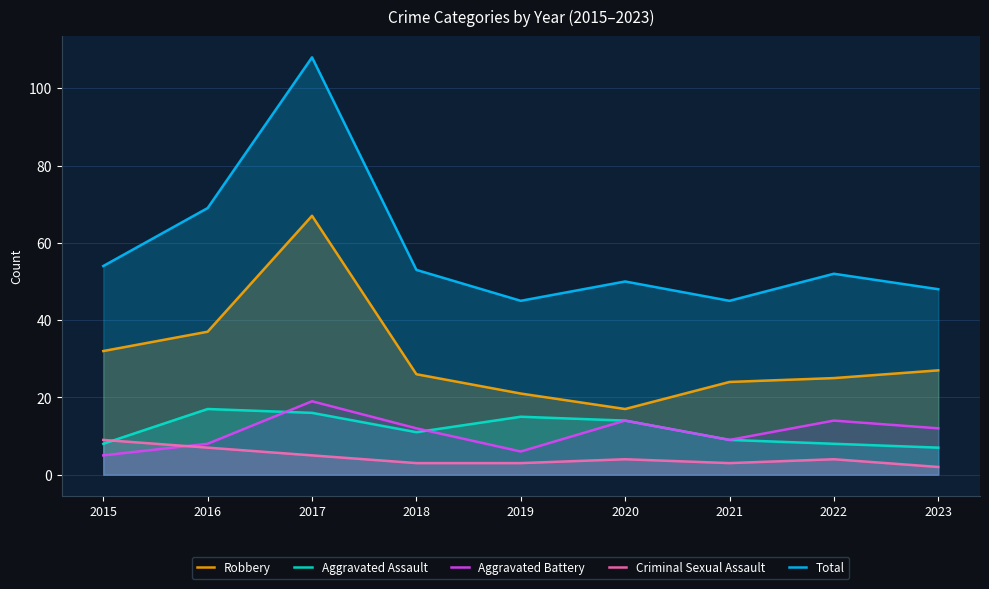

What is the value of the Robbery point at the 6th from the left?

17